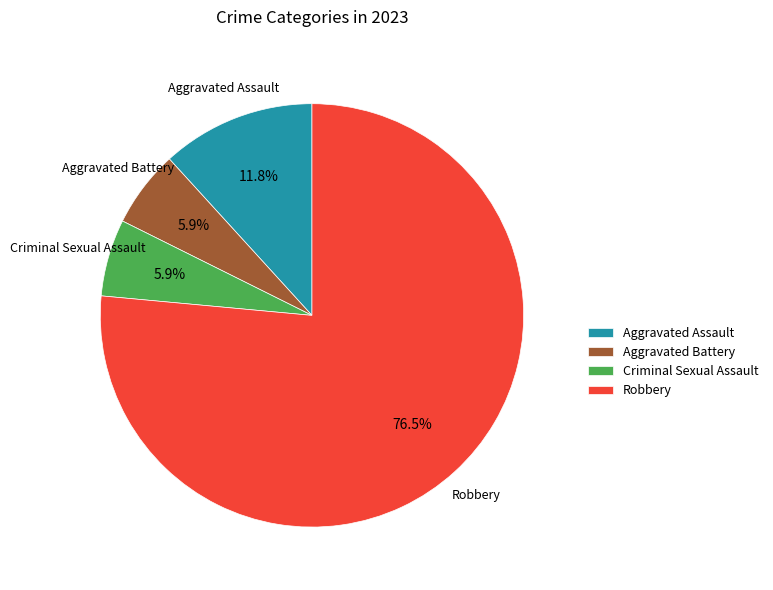

What is the largest slice in the pie chart?

Robbery